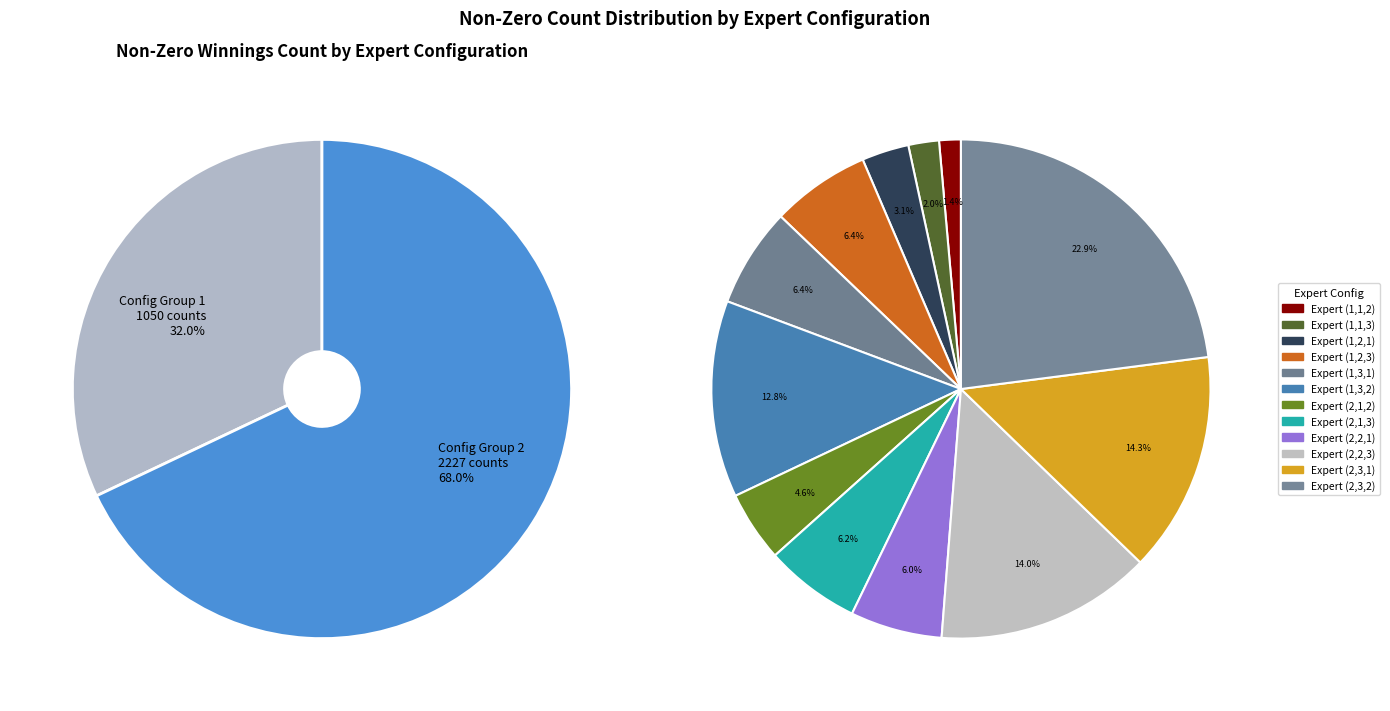

Rank the categories by value from lowest to highest.

Expert (1,1,2), Expert (1,1,3), Expert (1,2,1), Expert (2,1,2), Expert (2,2,1), Expert (2,1,3), Expert (1,2,3), Expert (1,3,1), Expert (1,3,2), Expert (2,2,3), Expert (2,3,1), Expert (2,3,2)